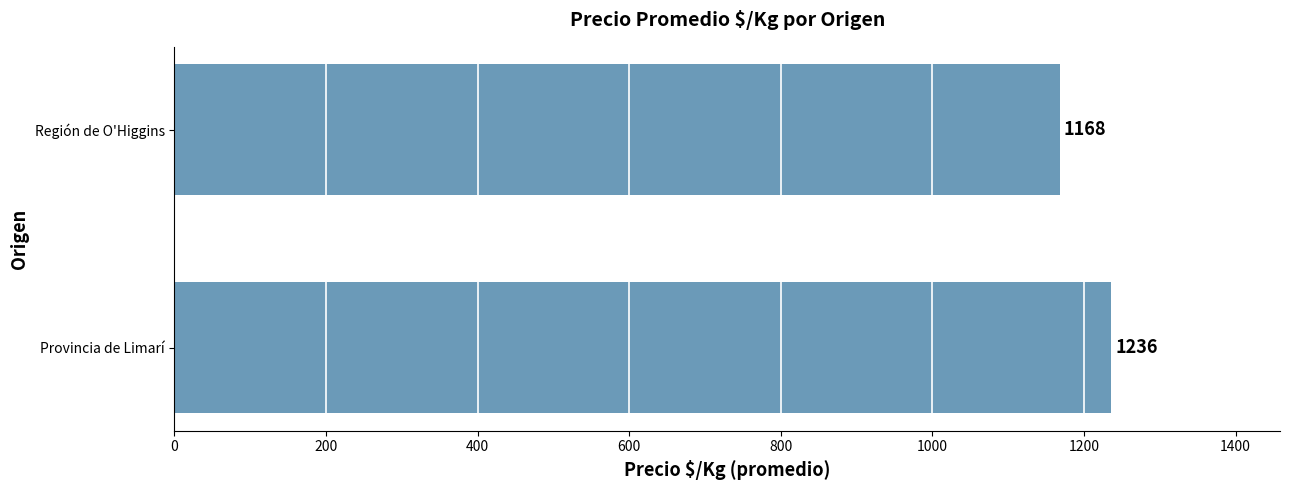

How many values are below 1236?

1